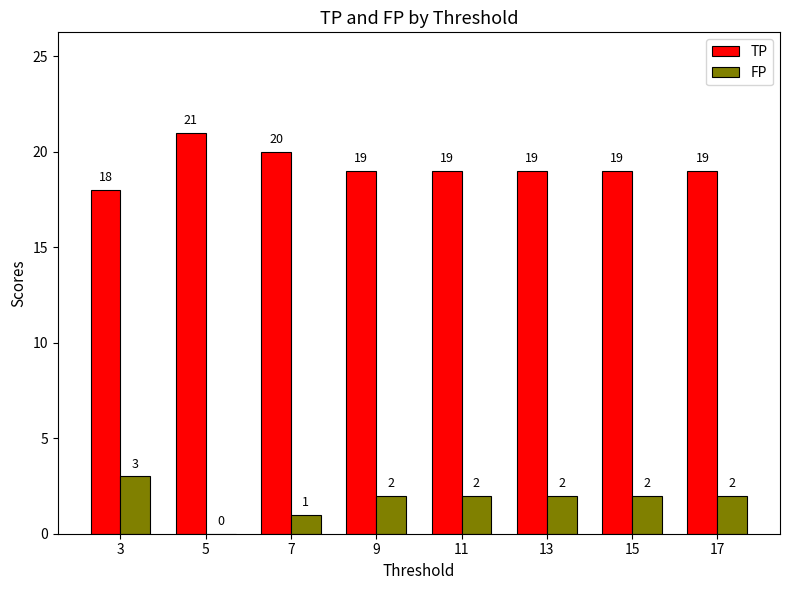

The value of TP at 5 is 6. True or false?

False